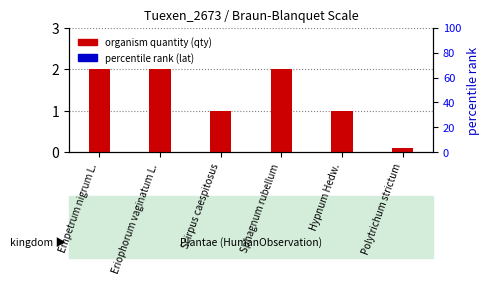

Which series has the widest spread of values?

organism quantity